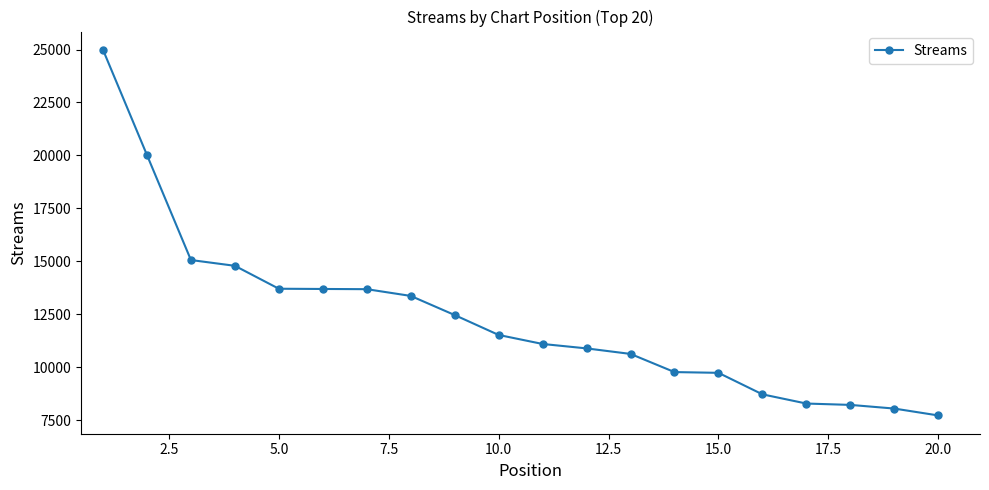

How many lines are shown in the chart?

1